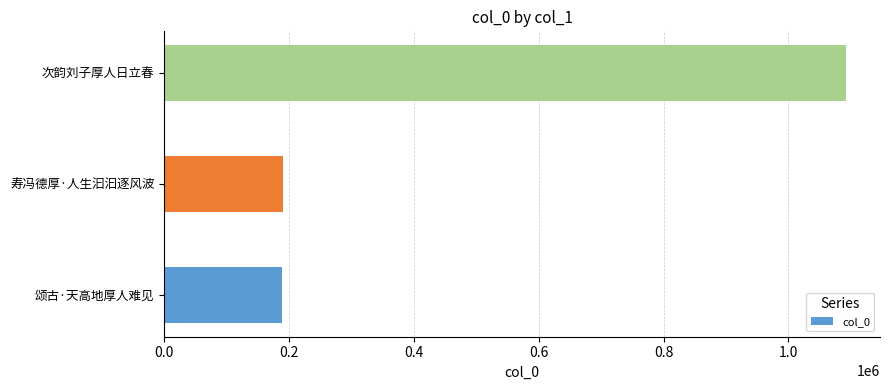

What is the minimum value shown in the chart?

188506